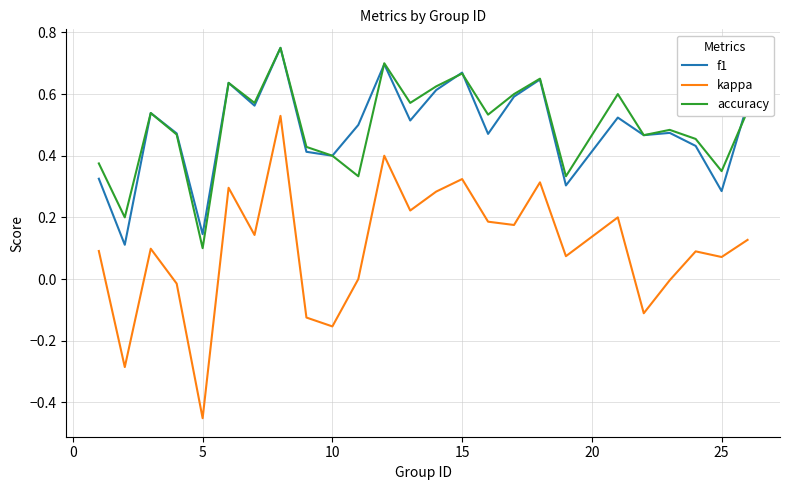

How many series are shown in this chart?

3